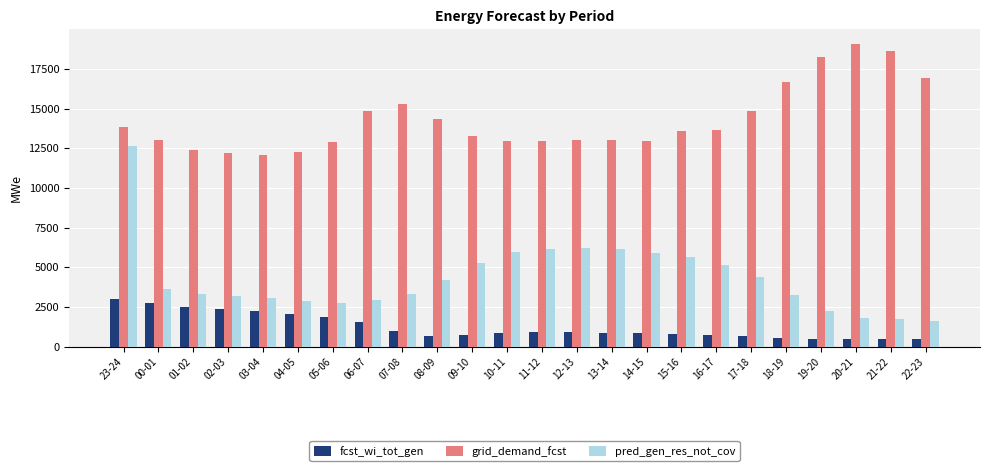

List the series in order of their peak value, highest first.

grid_demand_fcst, pred_gen_res_not_cov, fcst_wi_tot_gen